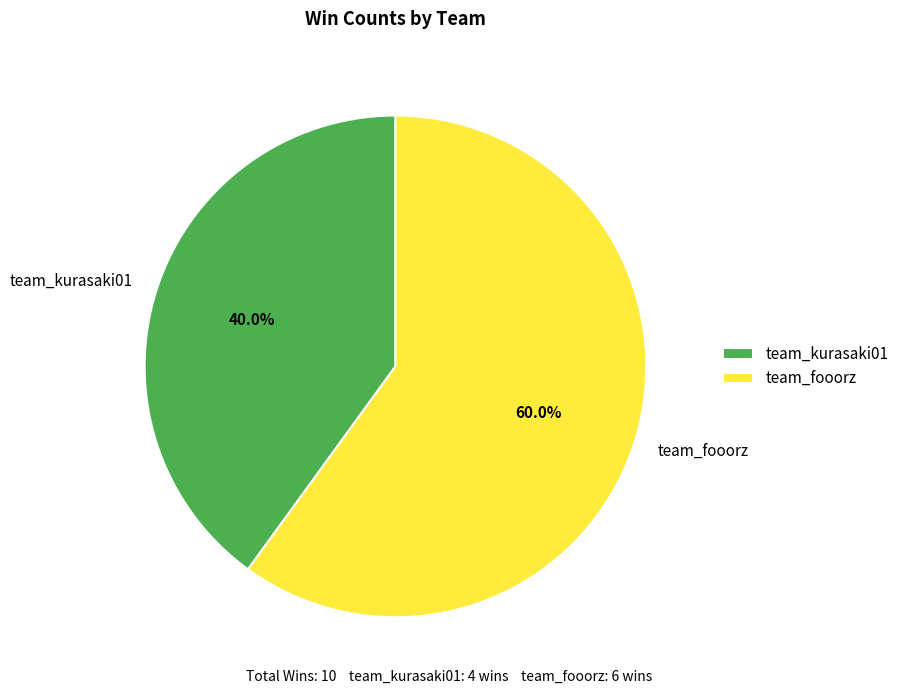

Approximately how many times larger is the value at team_fooorz compared to team_kurasaki01?

1.5